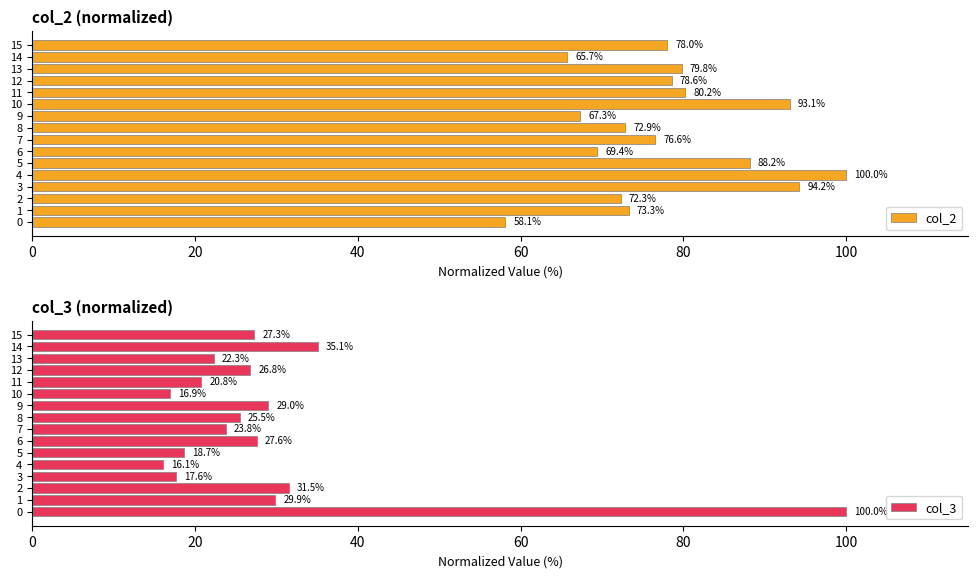

What are all the series names shown in the legend?

col_2, col_3